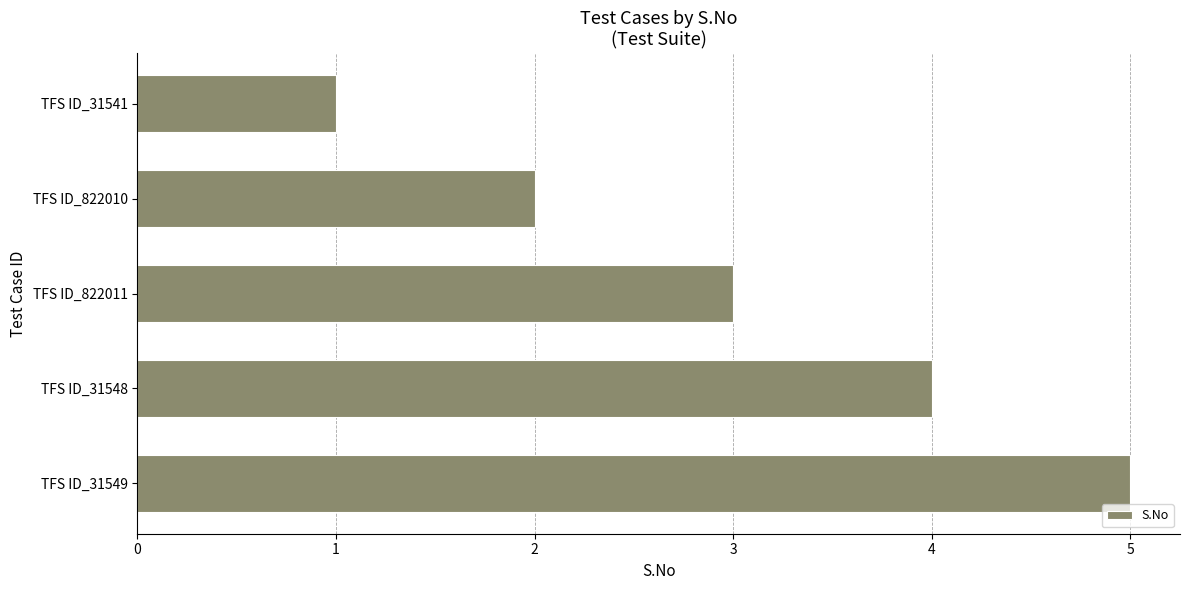

The chart shows a value of 7 at TFS ID_31549. True or false?

False